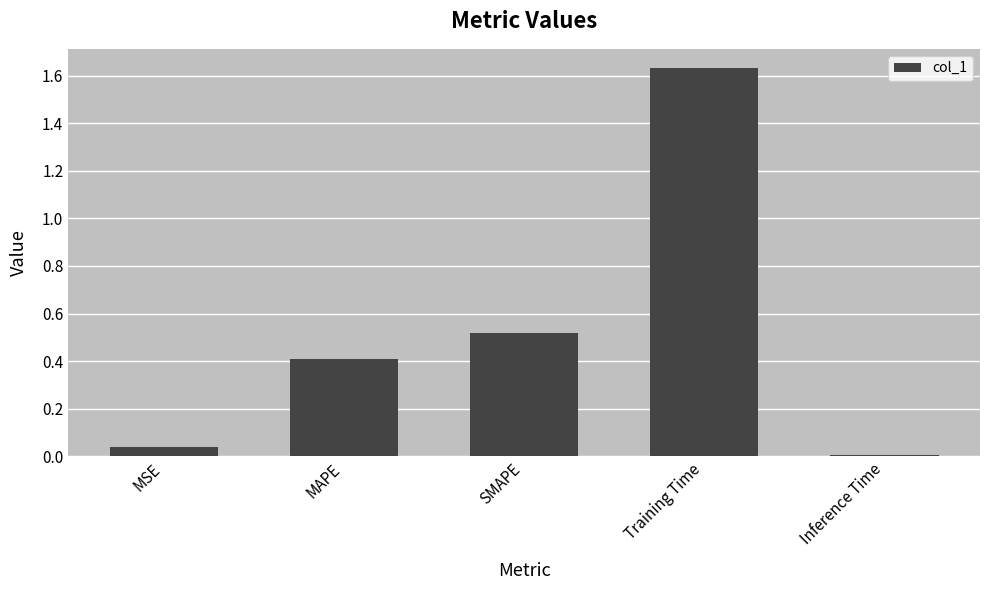

What is the value of the 2nd bar from the left?

0.4